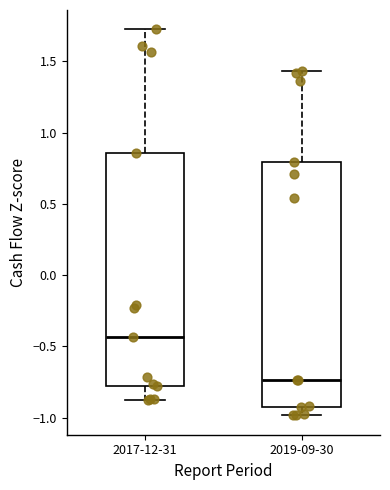

Where is the upper edge of the box for 2017-12-31 on the y-axis? The values are not printed on the chart, so give them approximately, as read against the axis.

0.85